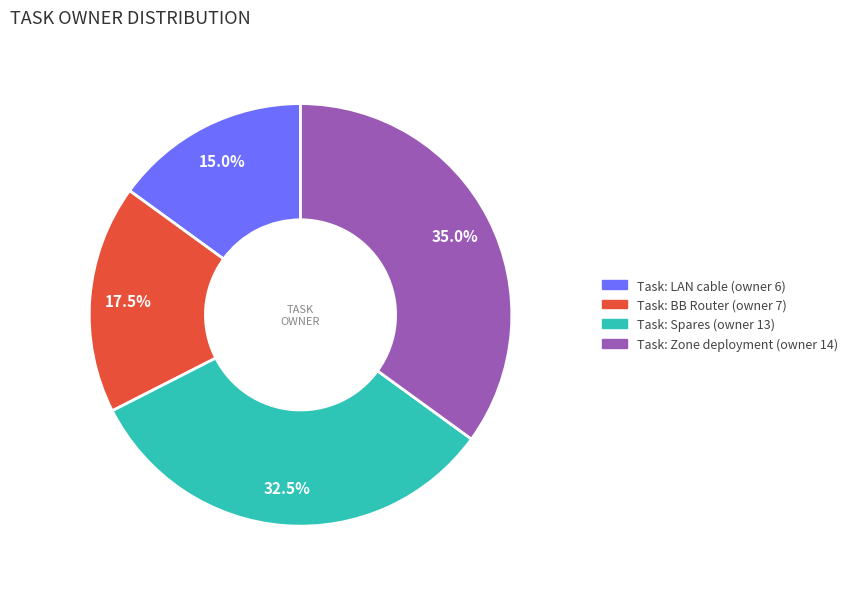

Is there a majority slice in this chart?

No